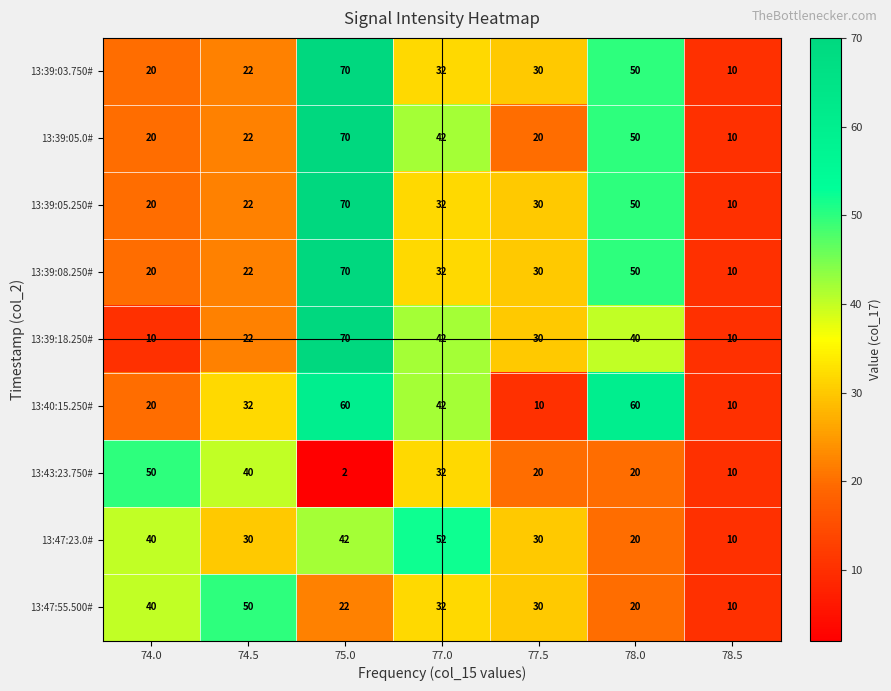

At which label is 13:40:15.250# closest to 35?

74.5